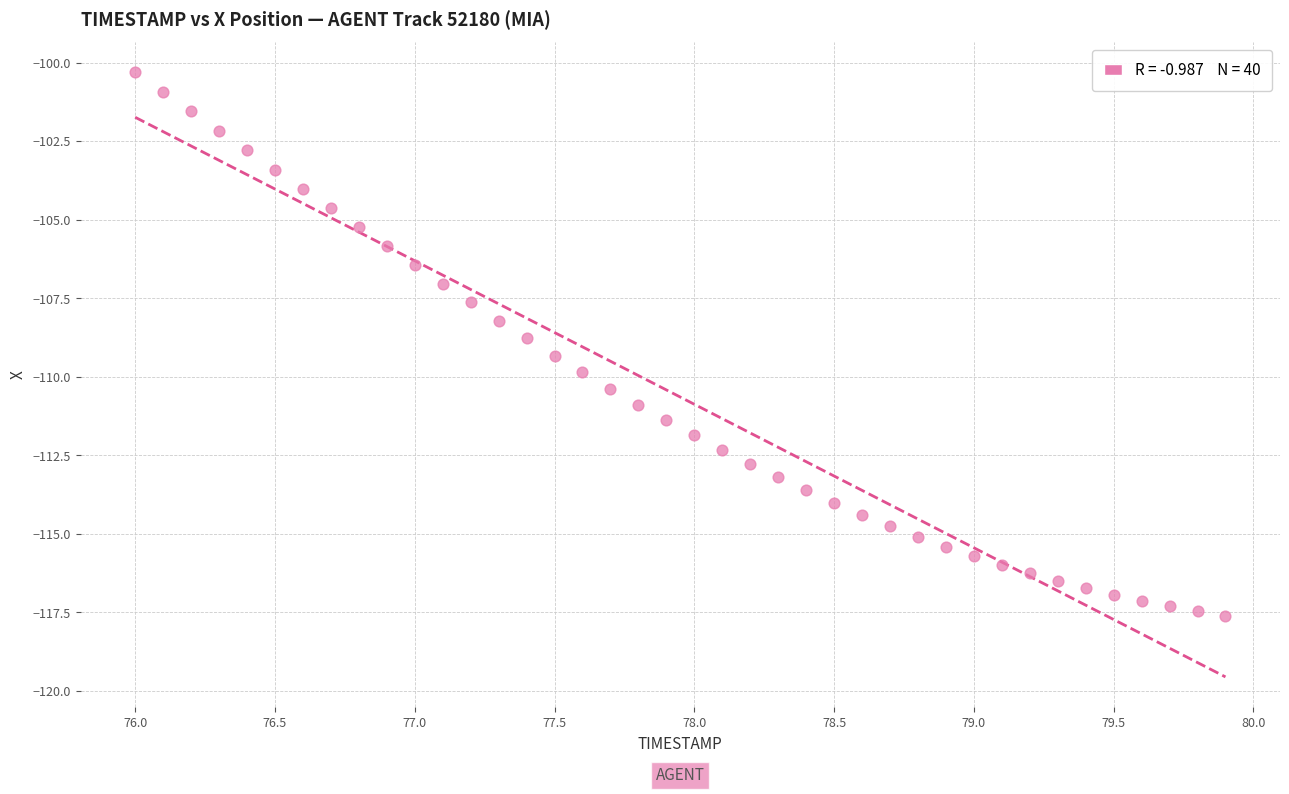

What is the range of Y values (max minus min)?

17.3